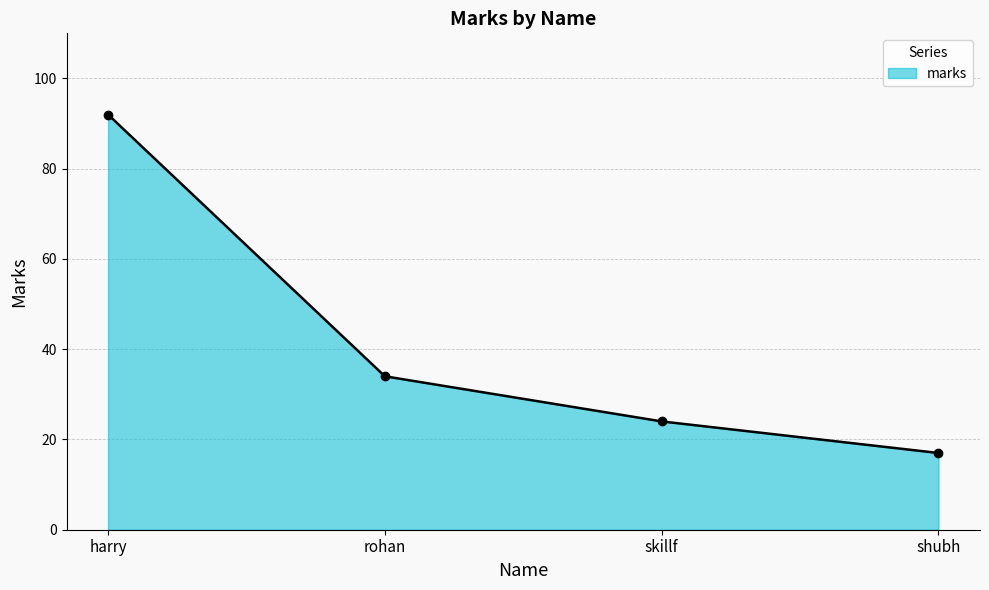

Rank the categories by value from highest to lowest.

harry, rohan, skillf, shubh